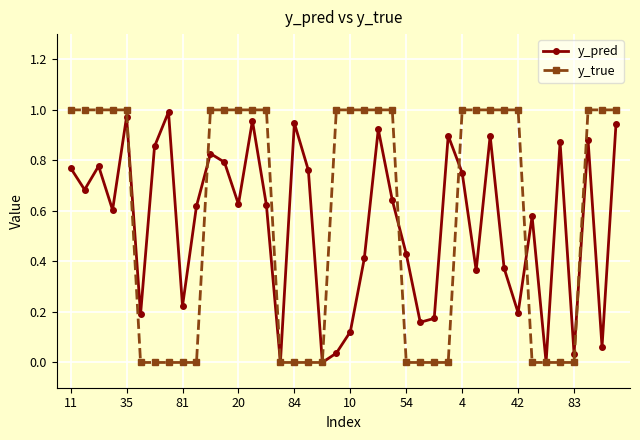

True or false: y_true and y_pred cross at least once.

True